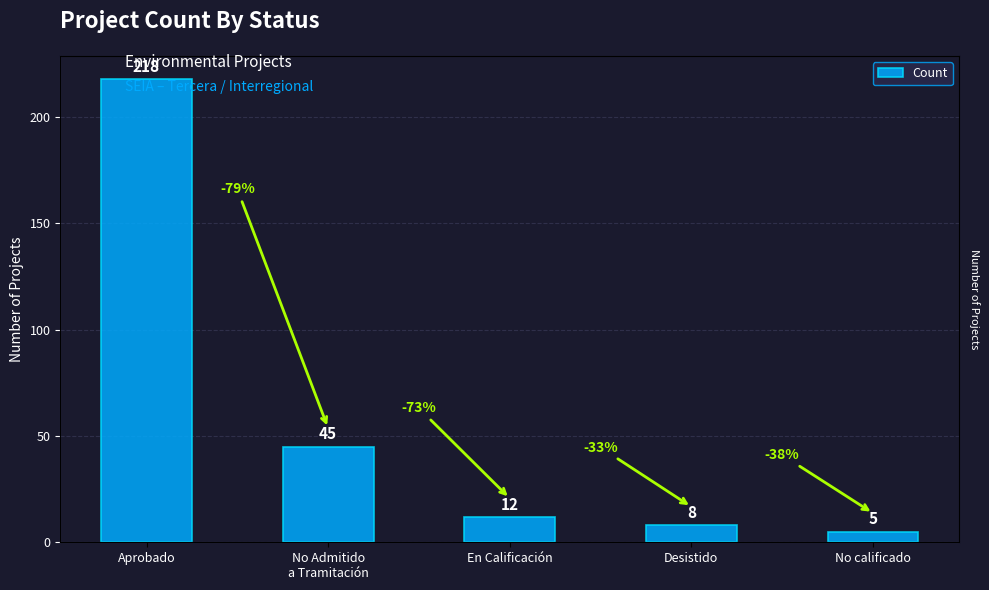

Is it true that the value at Desistido is 8?

True